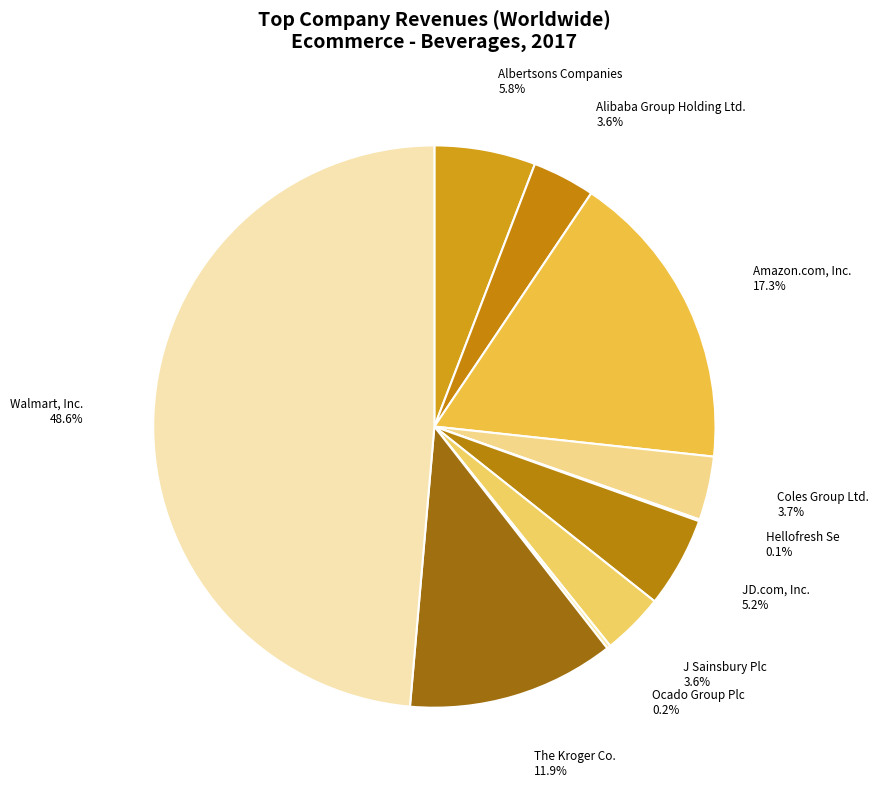

Which slice is the smallest?

Hellofresh Se